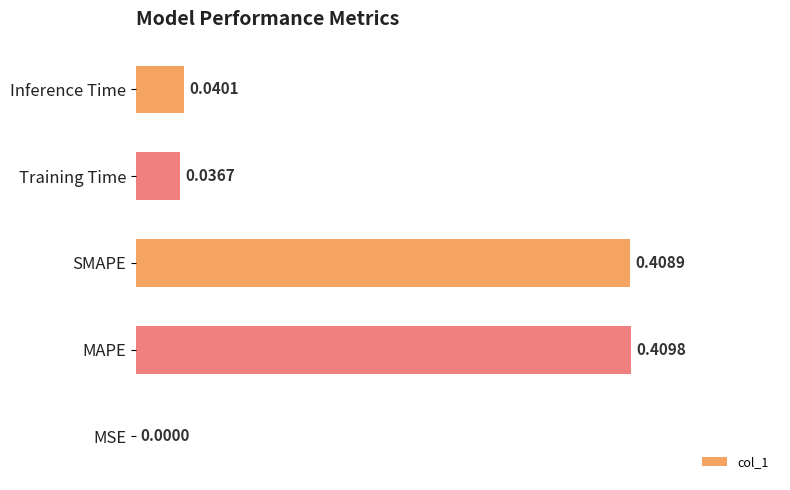

Which label corresponds to the largest value in the chart?

MAPE